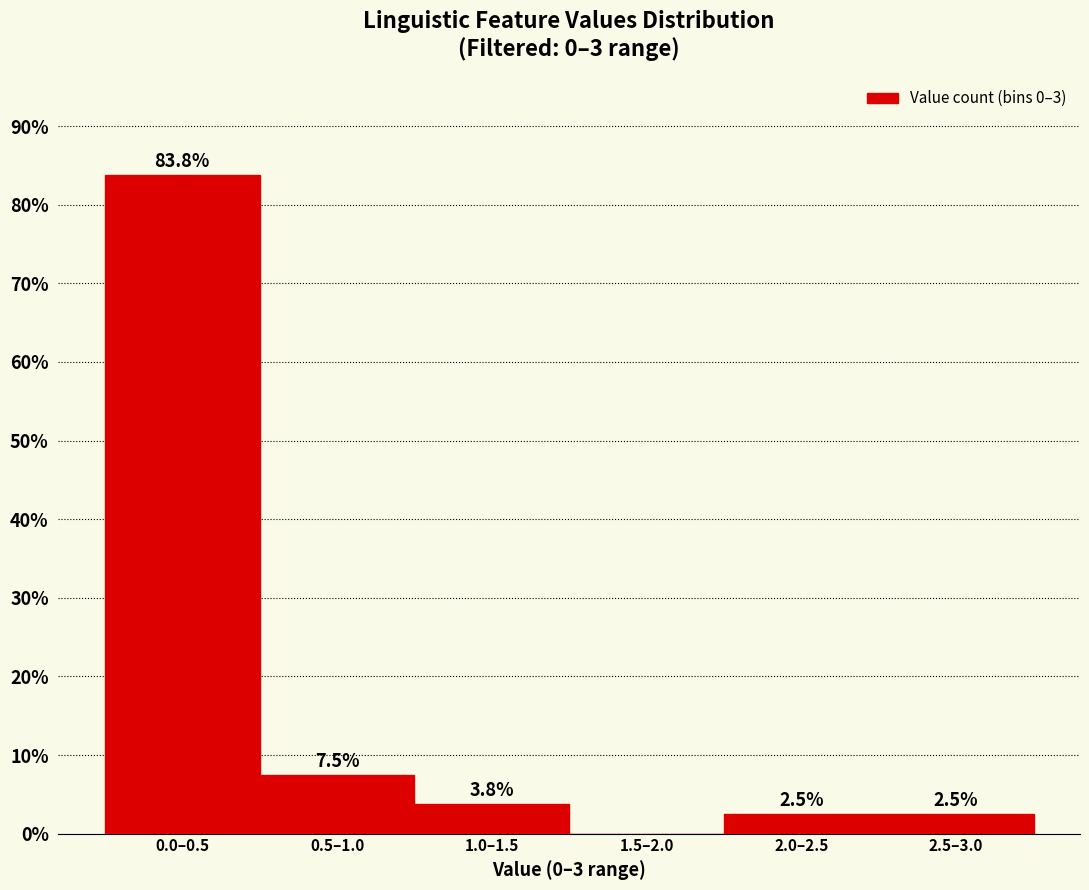

Reading right to left, what are all the values shown in this chart?

2.5–3.0=2.5	2.0–2.5=2.5	1.5–2.0=0.0	1.0–1.5=3.8	0.5–1.0=7.5	0.0–0.5=83.8